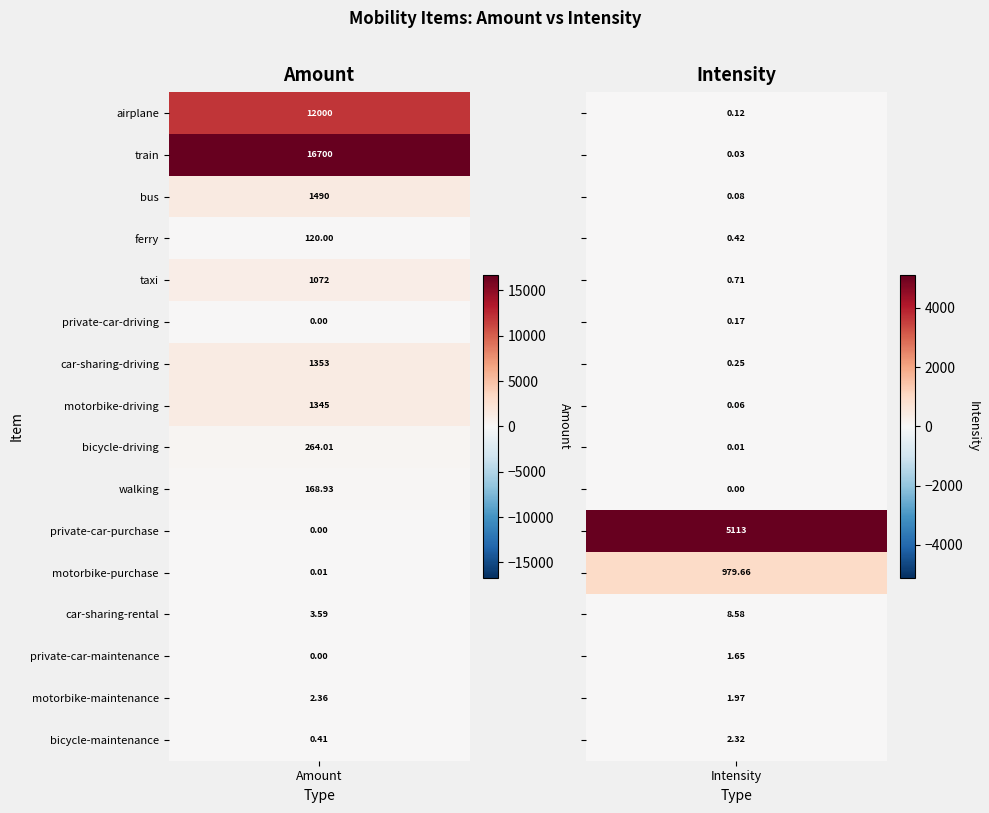

What is the difference between the car-sharing-rental values at amount and intensity?

5.0